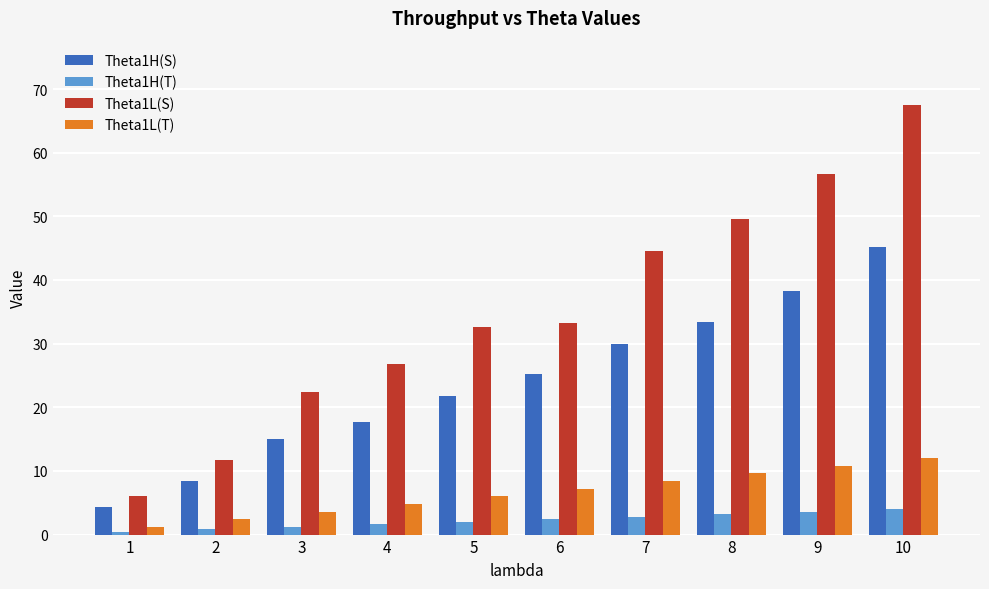

Reading left to right, what are all the values shown in this chart?

Theta1H(S): 1=4.3	2=8.4	3=15.0	4=17.7	5=21.8	6=25.2	7=30.0	8=33.3	9=38.3	10=45.1
Theta1H(T): 1=0.4	2=0.8	3=1.2	4=1.6	5=2.0	6=2.4	7=2.8	8=3.2	9=3.6	10=4.0
Theta1L(S): 1=6.1	2=11.6	3=22.4	4=26.8	5=32.6	6=33.2	7=44.5	8=49.6	9=56.6	10=67.5
Theta1L(T): 1=1.2	2=2.4	3=3.6	4=4.8	5=6.0	6=7.2	7=8.4	8=9.6	9=10.8	10=12.0